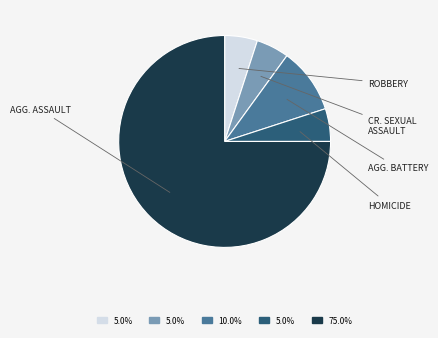

Count the number of slices in the pie.

5